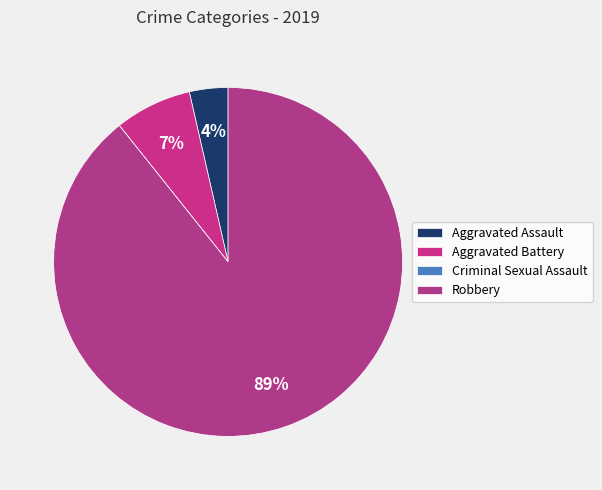

The Criminal Sexual Assault slice represents 0% of the pie. True or false?

True